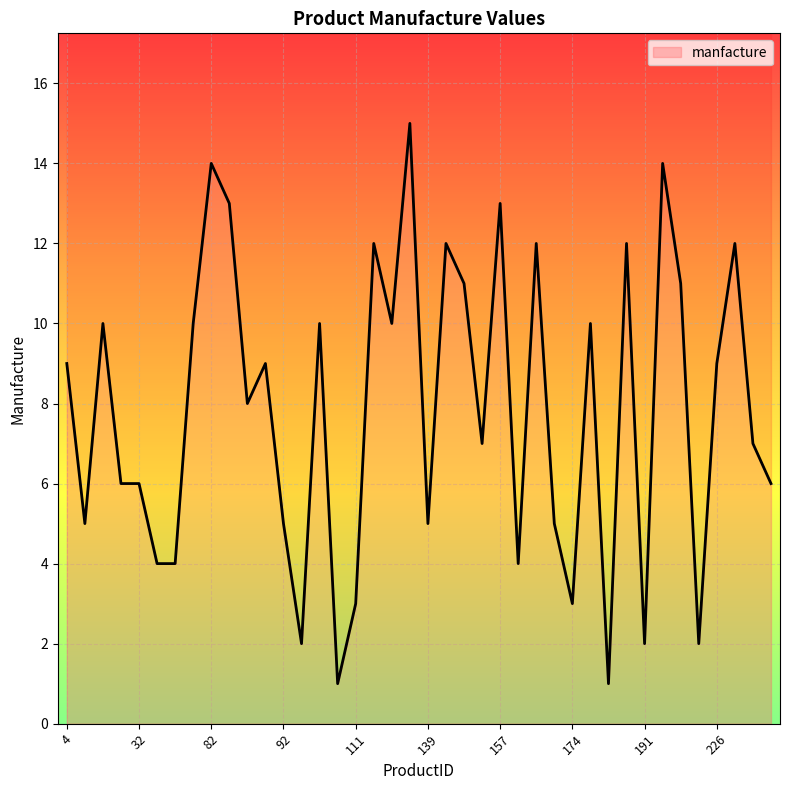

What is the ratio of the value at 151 to the value at 88?

0.8